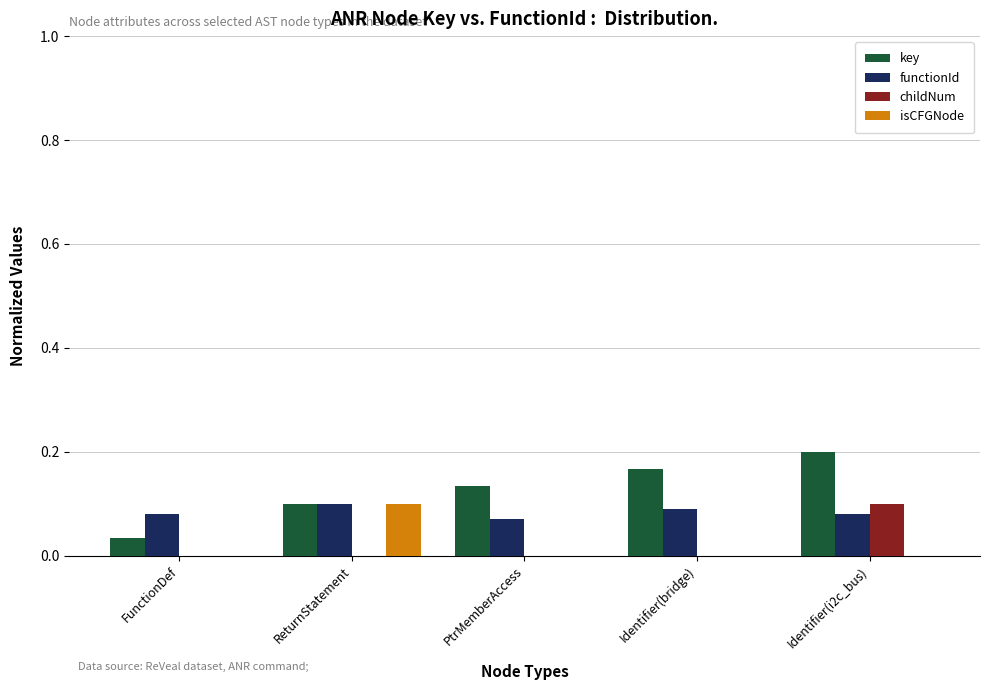

How many categories are shown in the chart?

5